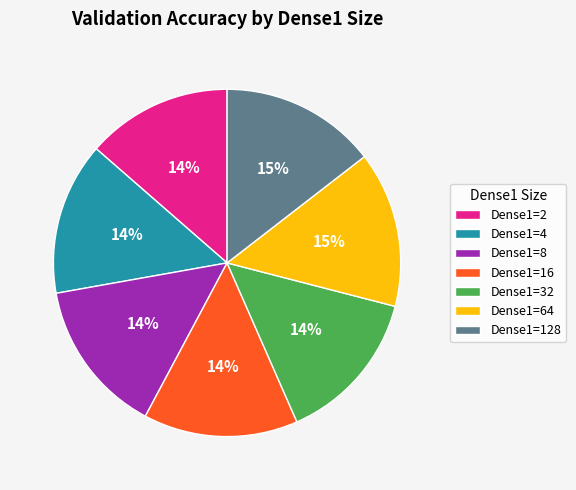

What percentage is the Dense1=32 slice, to the nearest percent?

14%